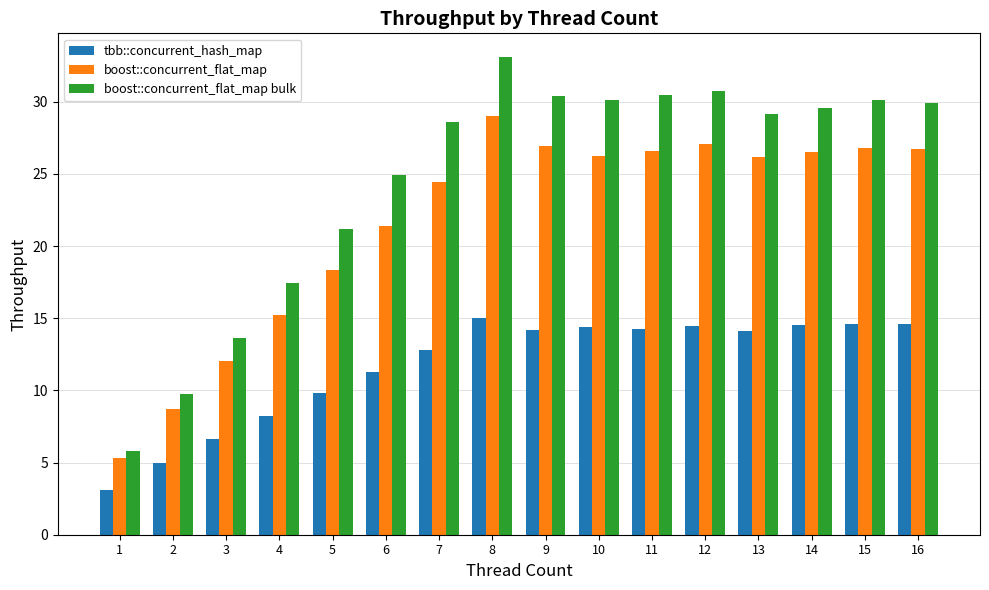

The tbb::concurrent_hash_map series shows 14.1 at 13. True or false?

True